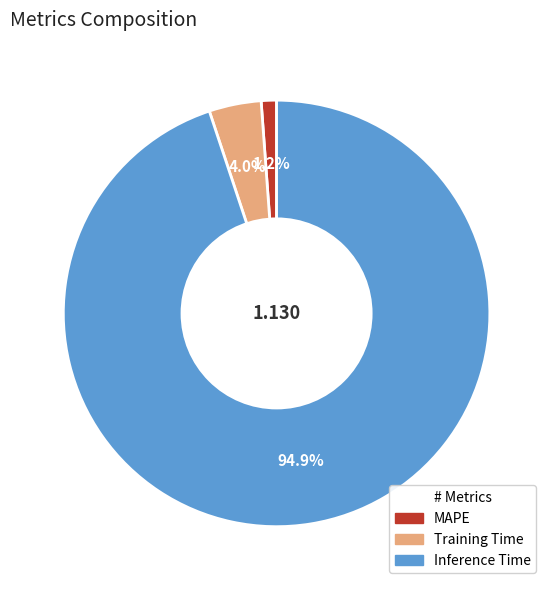

Which slice is the smallest?

MAPE